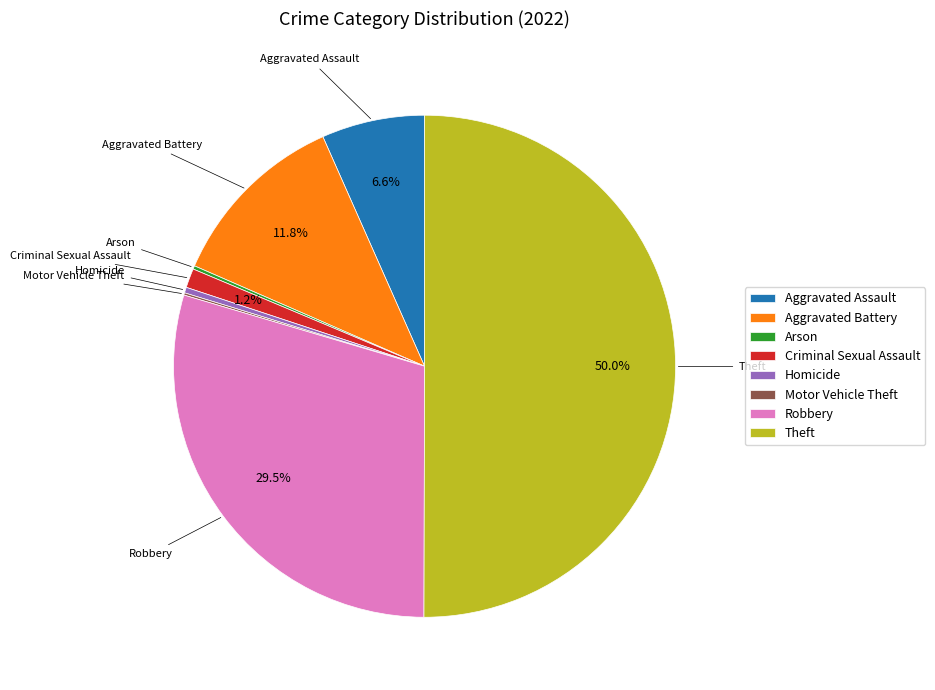

To the nearest percent, what is the average slice percentage?

12%